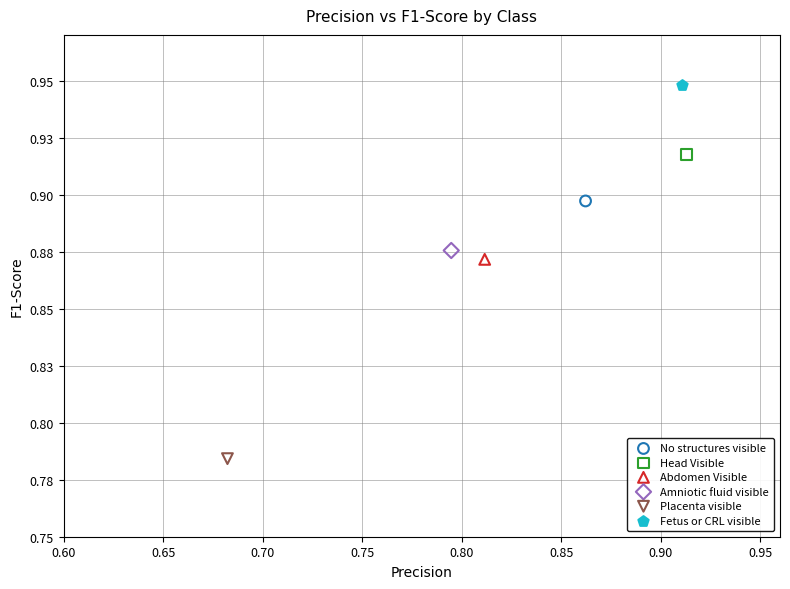

What are all the series names shown in the legend?

No structures visible, Head Visible, Abdomen Visible, Amniotic fluid visible, Placenta visible, Fetus or CRL visible